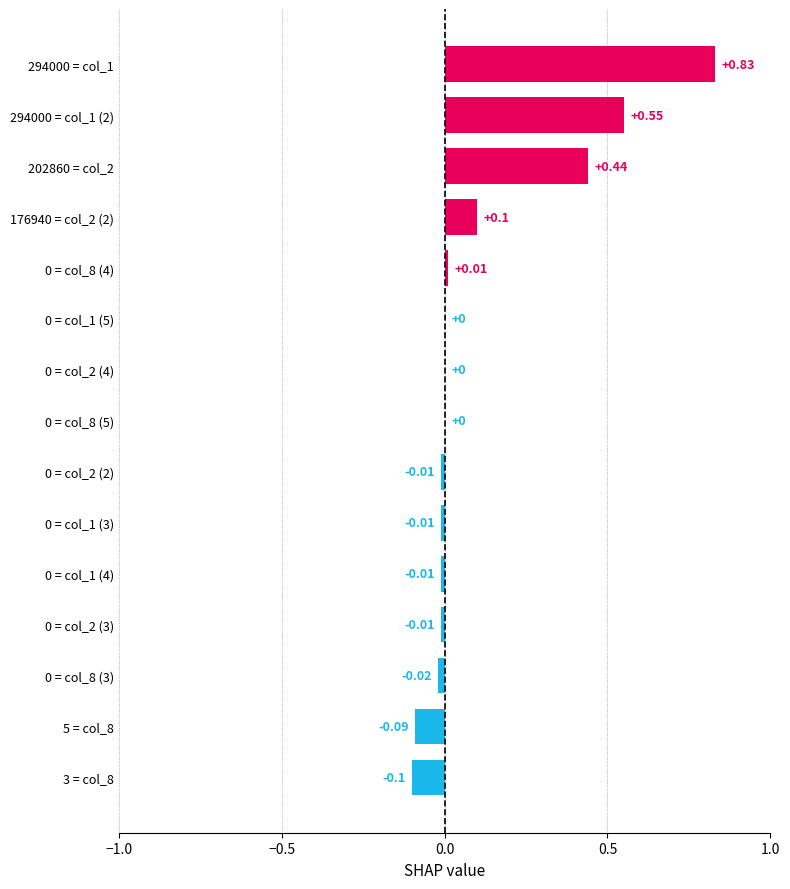

How many series are shown in this chart?

1